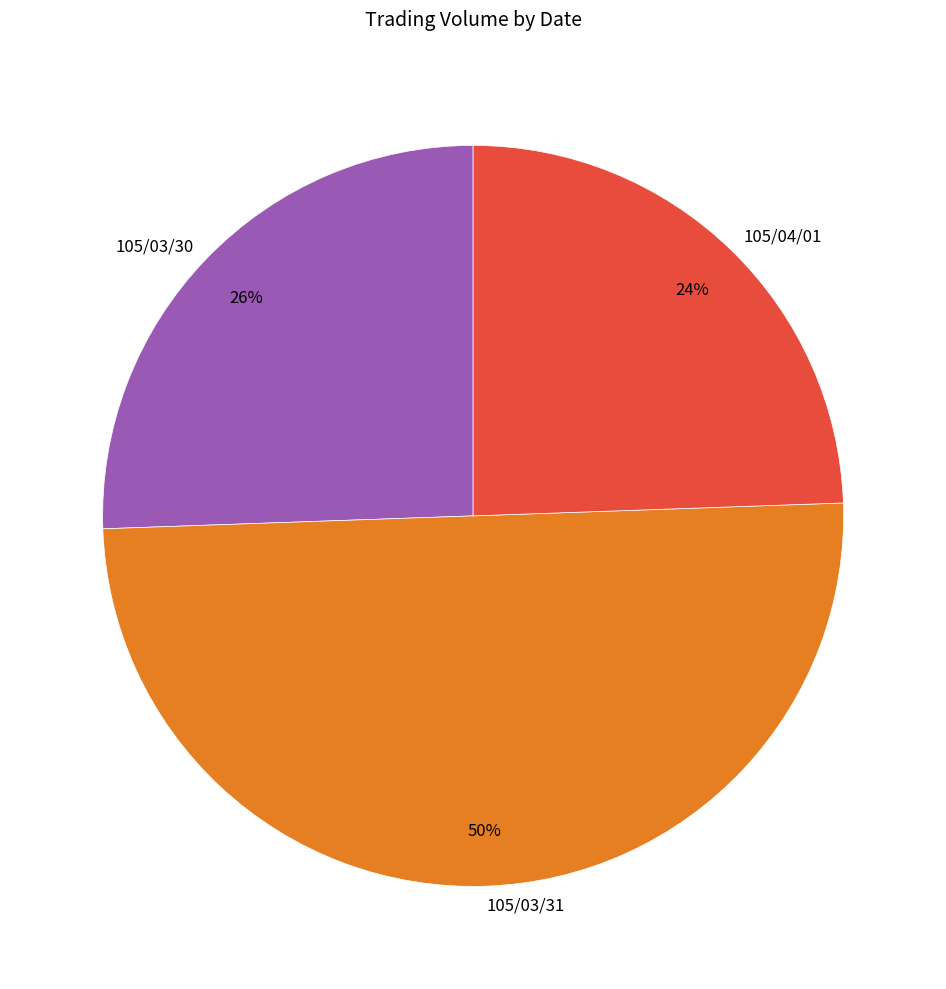

Does 105/03/30 account for over 50% of the chart?

No